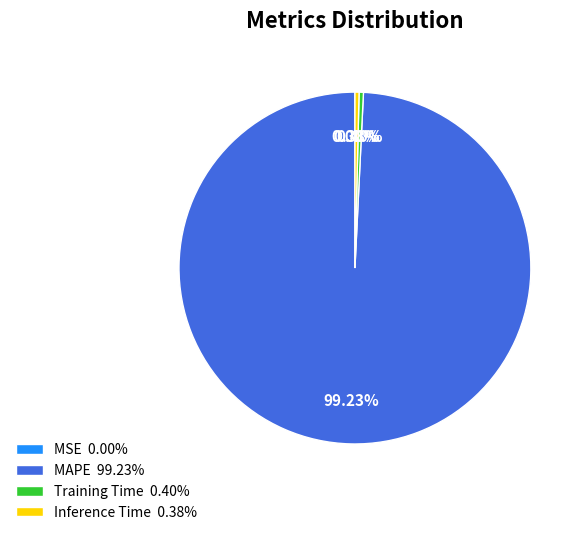

Which has a higher value, MAPE 99.23% or Inference Time 0.38%?

MAPE 99.23%